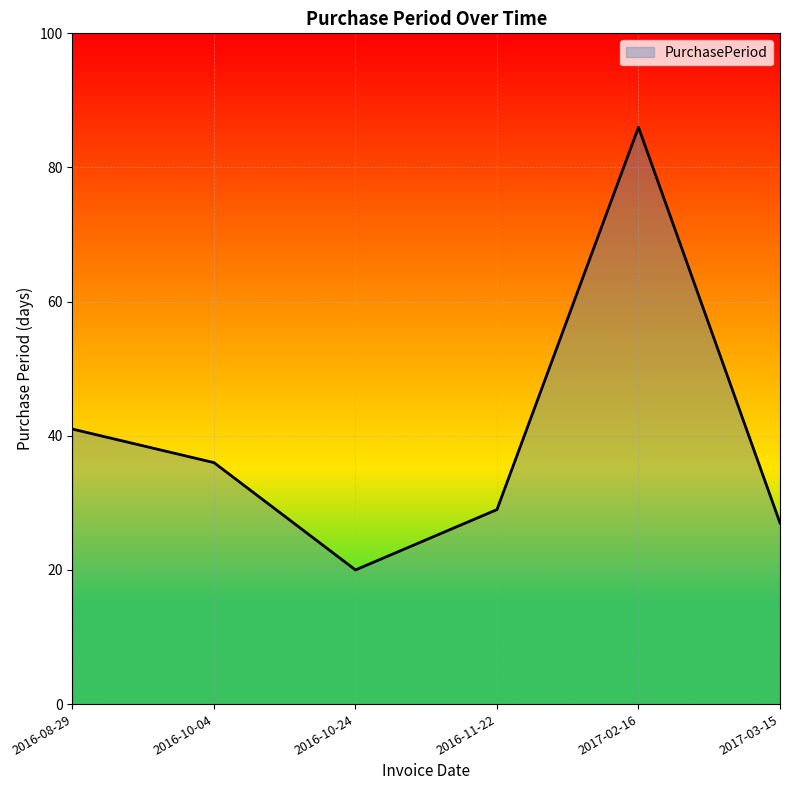

Where is the first local maximum?

2017-02-16